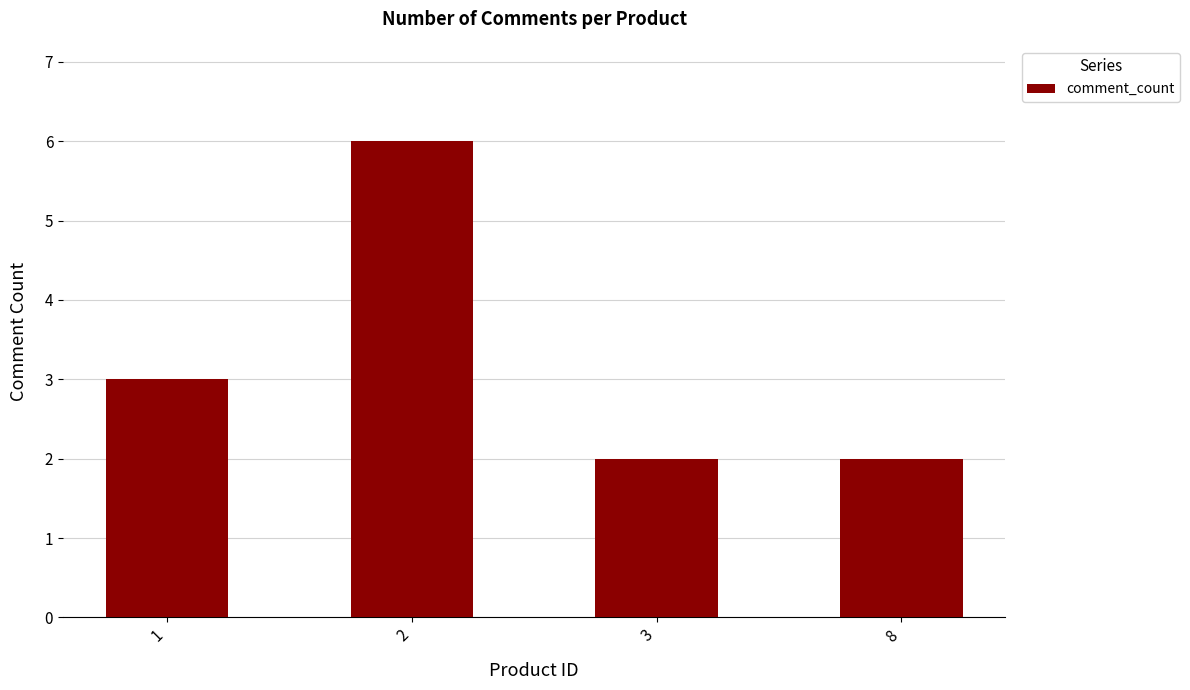

What is the greatest value displayed?

6